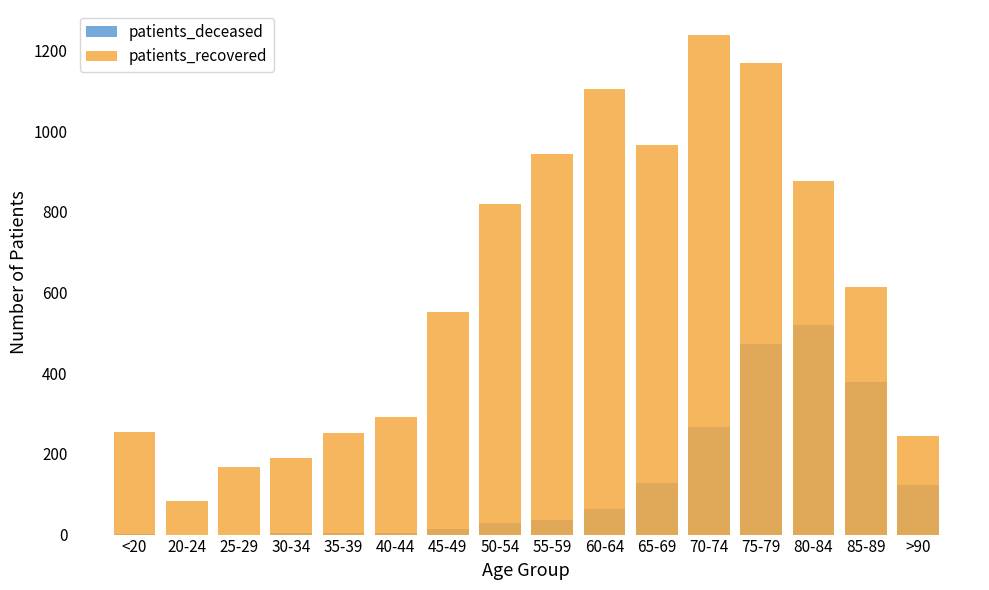

List the series in order of their overall mean, highest first.

patients_recovered, patients_deceased